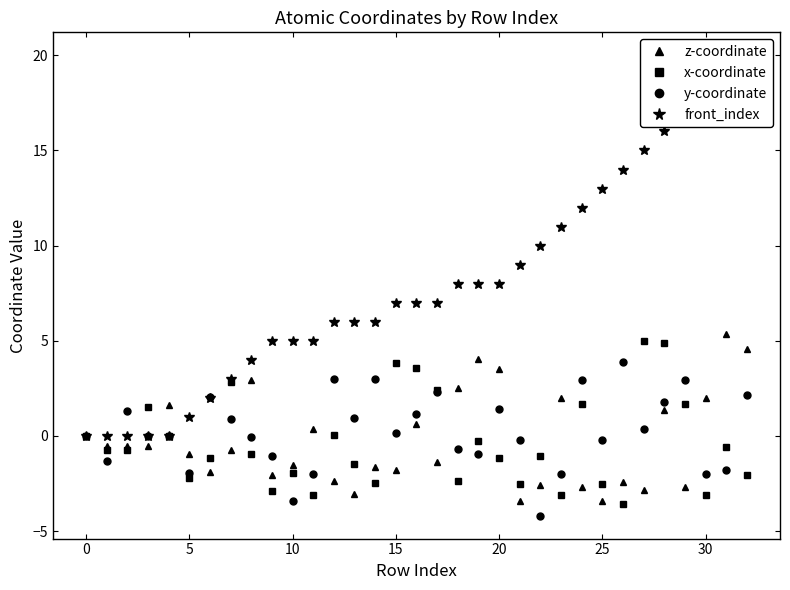

How many data points in front_index are less than 7?

15